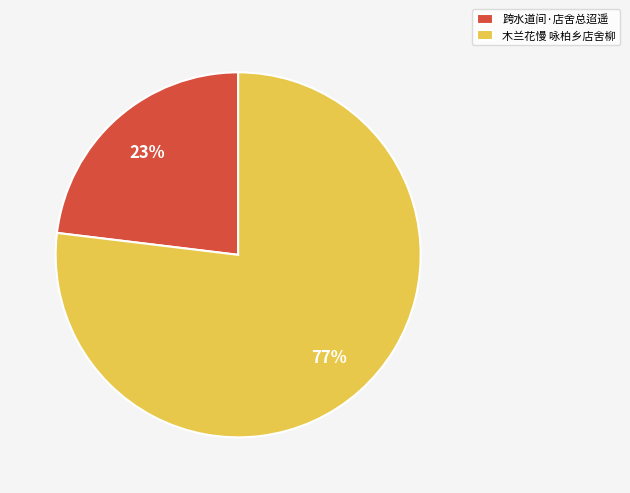

Does any single category account for the majority?

Yes